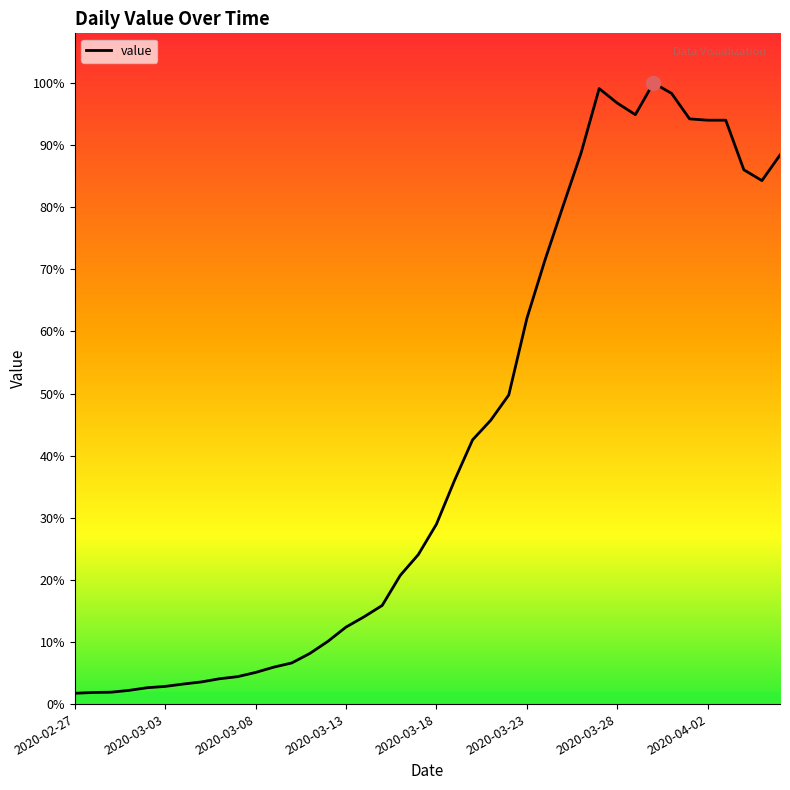

Does the chart display data point markers on the line(s)?

No